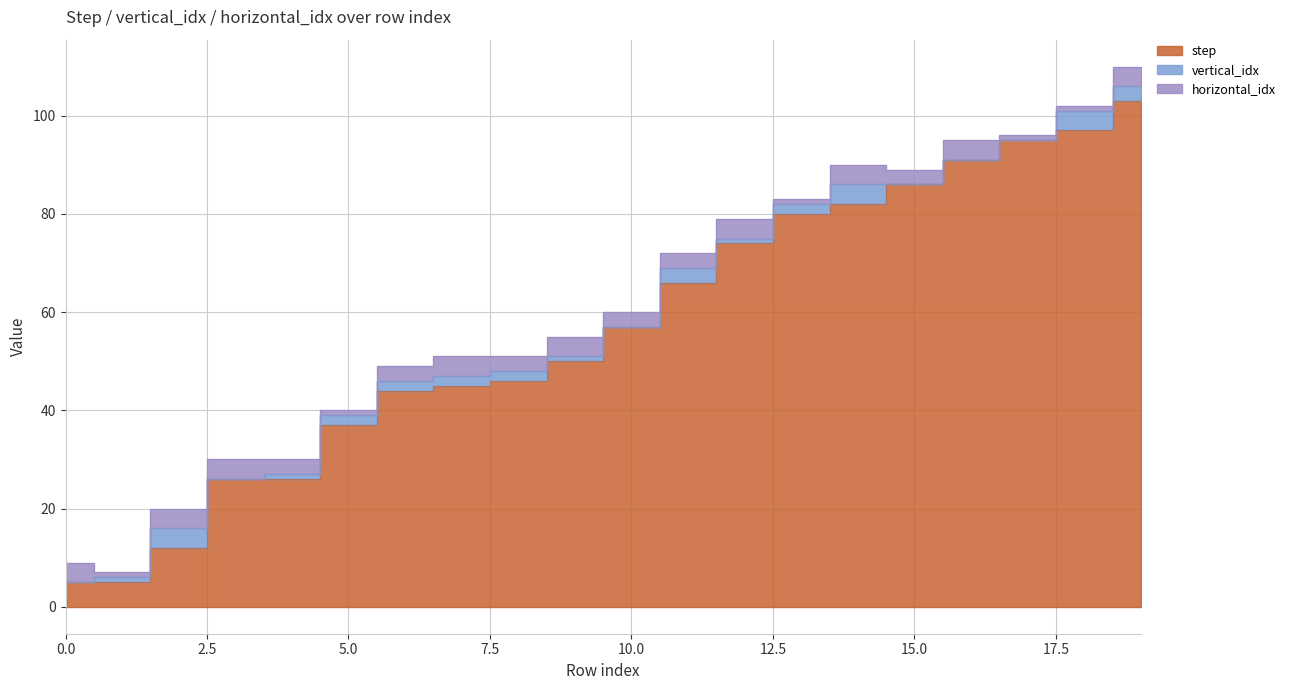

Is it true that horizontal_idx equals 3 at 16?

False